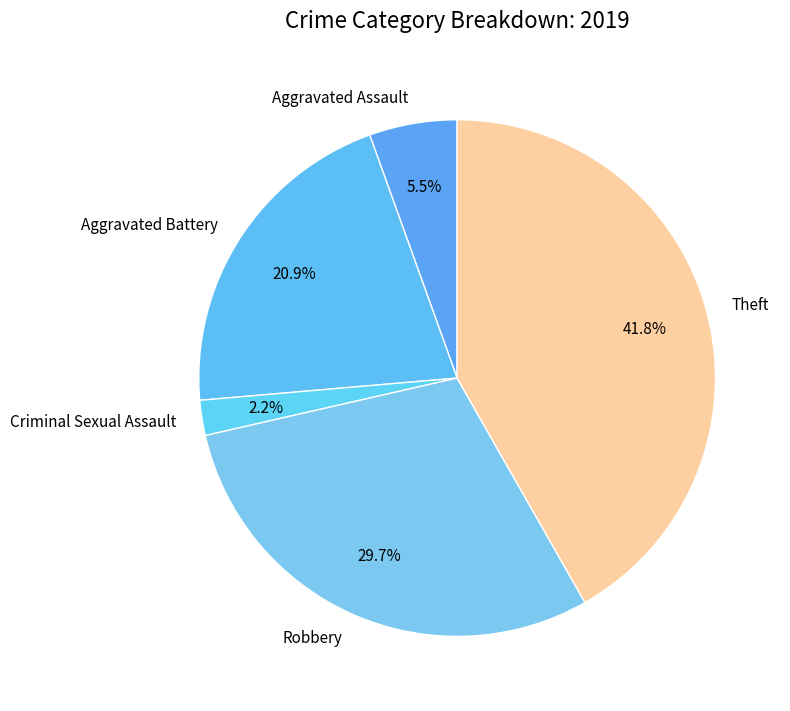

Which category has the smallest portion of the pie?

Criminal Sexual Assault